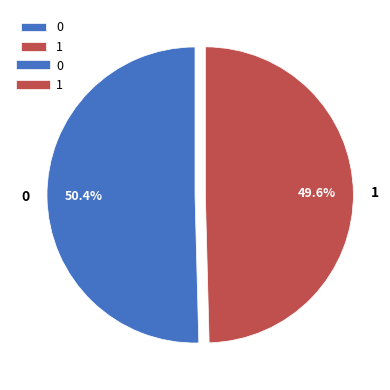

Rank the categories by value from highest to lowest.

0, 1